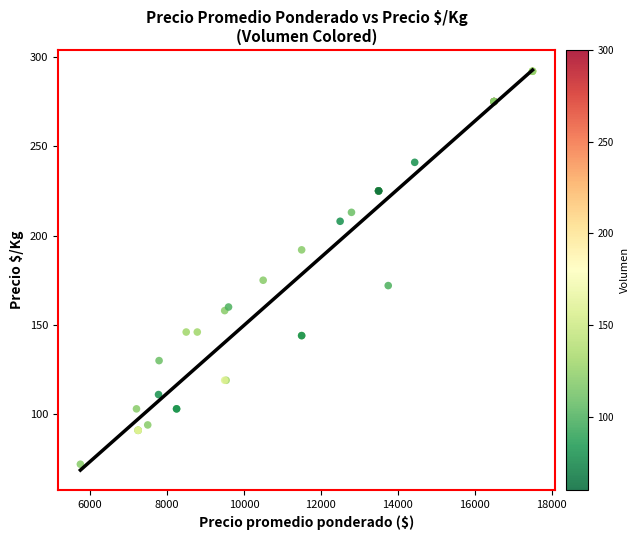

What Y value in the scatter plot is closest to 182?

175